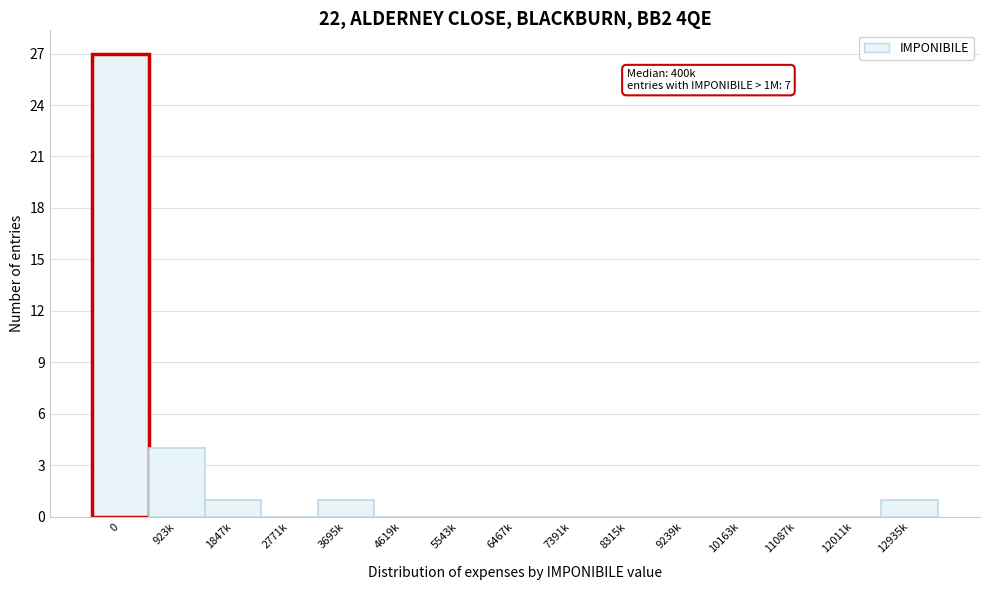

Reading left to right, extract all data points from this chart.

0=27	923k=4	1847k=1	2771k=0	3695k=1	4619k=0	5543k=0	6467k=0	7391k=0	8315k=0	9239k=0	10163k=0	11087k=0	12011k=0	12935k=1